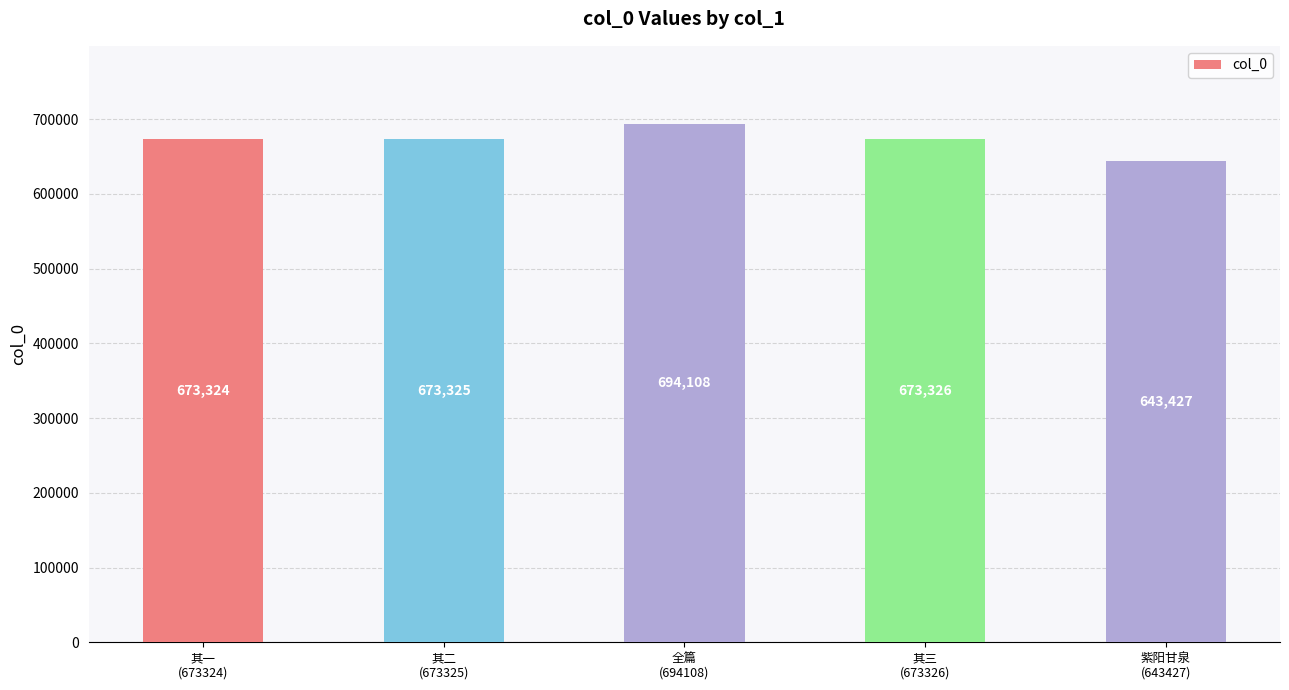

List the labels in order of value, smallest first.

紫阳甘泉
(643427), 其一
(673324), 其二
(673325), 其三
(673326), 全篇
(694108)